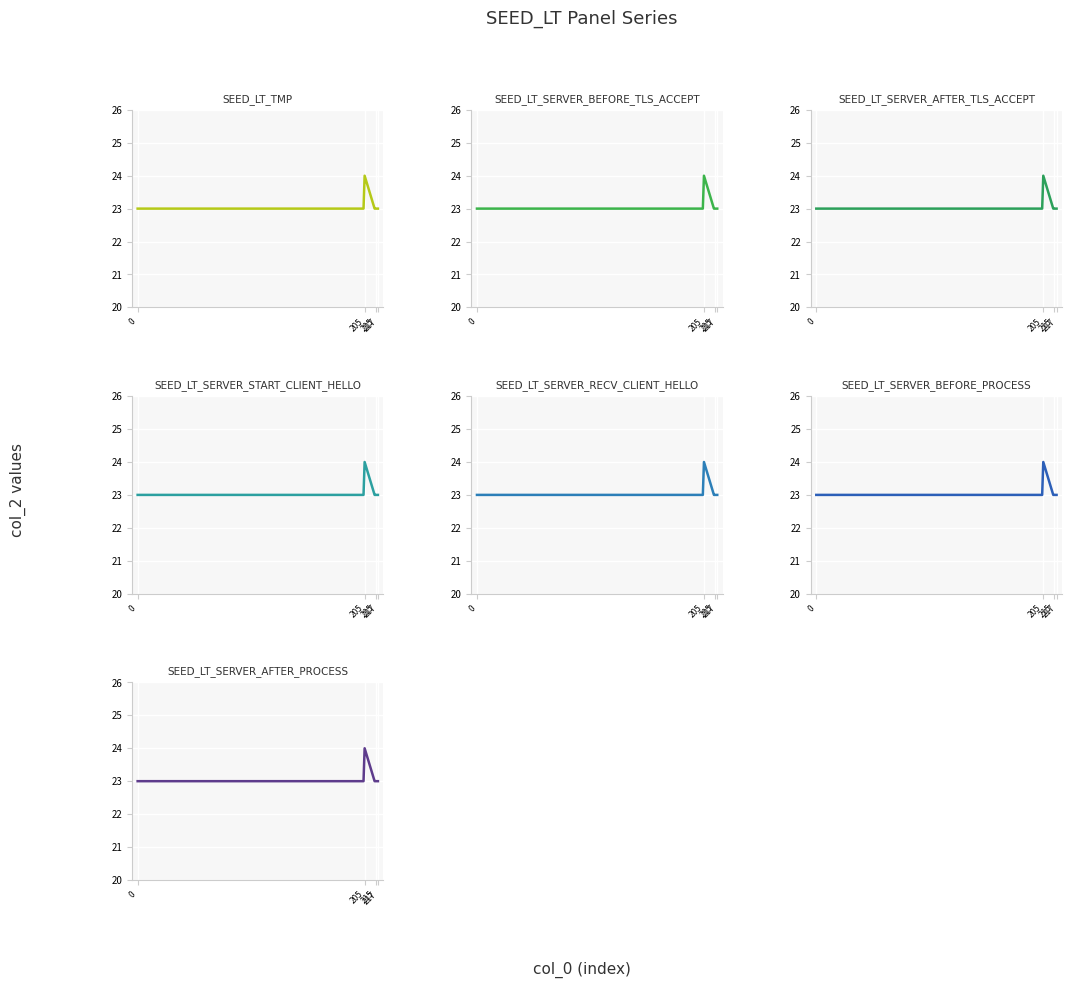

List the labels in order of value, largest first.

205, 0, 204, 214, 215, 216, 217